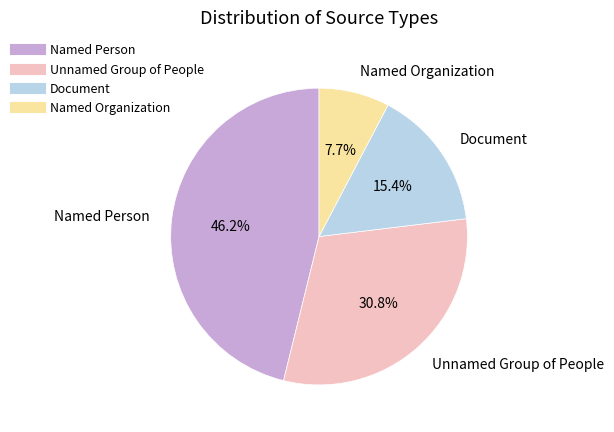

How many segments does this pie chart have?

4